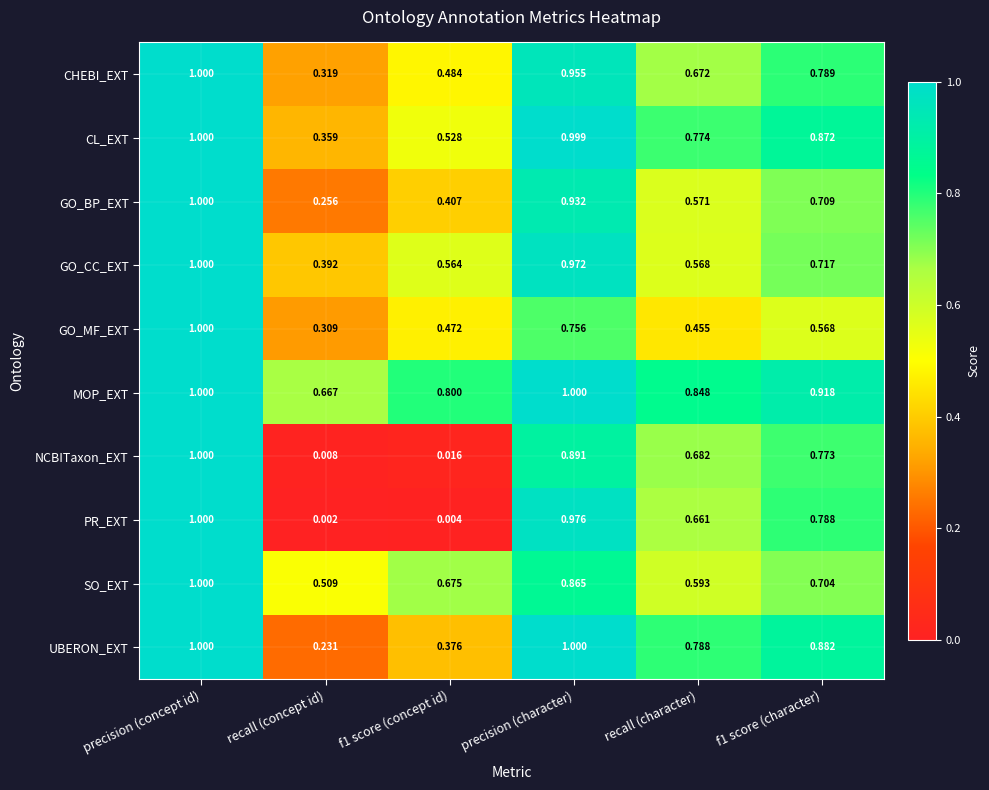

How many data points does each series have?

6